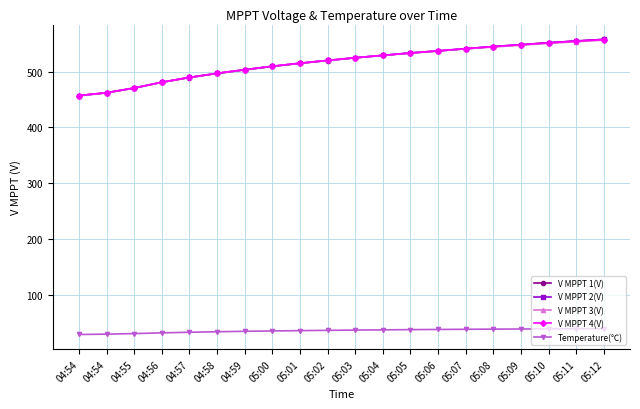

True or false: V MPPT 1(V) and Temperature(℃) intersect in this chart.

False